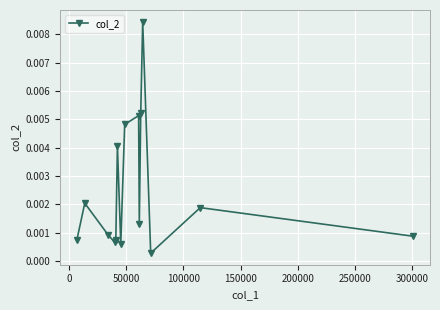

How many points are lower than both their immediate neighbors (excluding endpoints)?

4